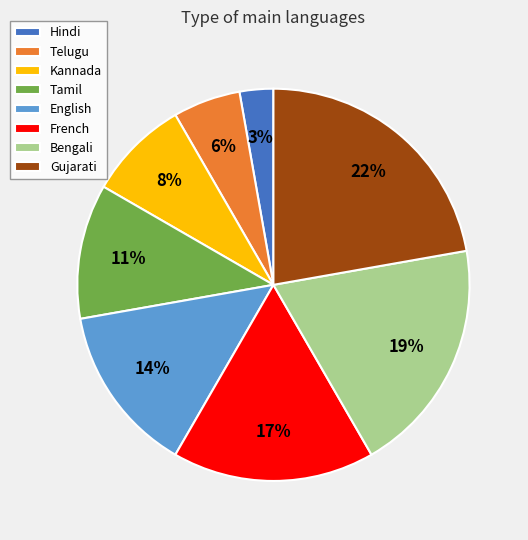

Rank the categories by value from lowest to highest.

Hindi, Telugu, Kannada, Tamil, English, French, Bengali, Gujarati